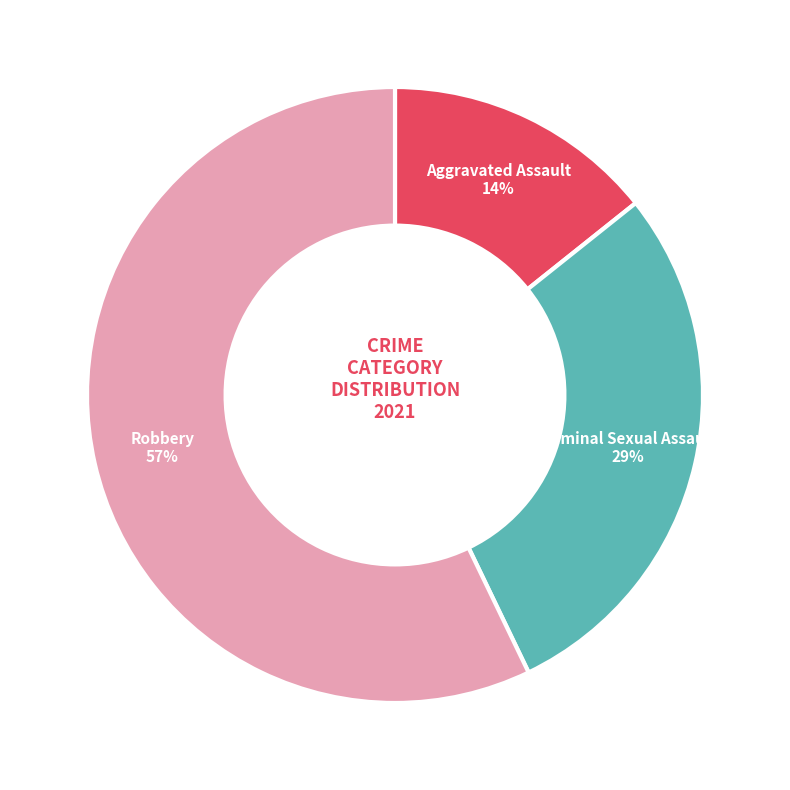

How many slices are in this pie chart?

3